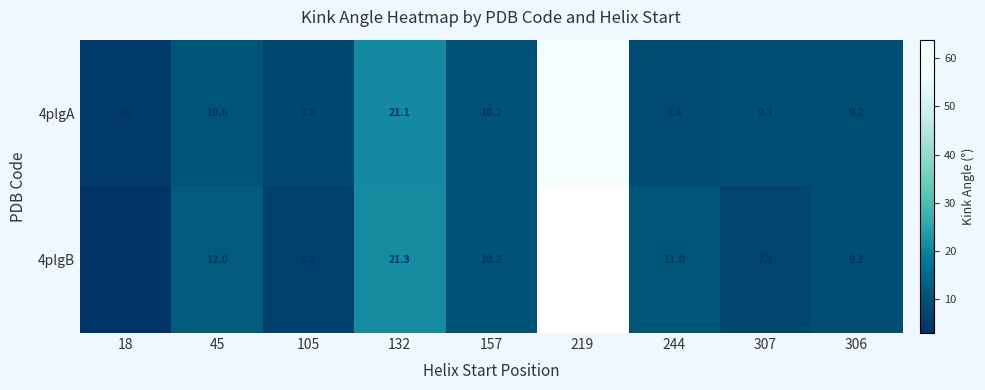

At which label is 4plgB closest to 33?

132